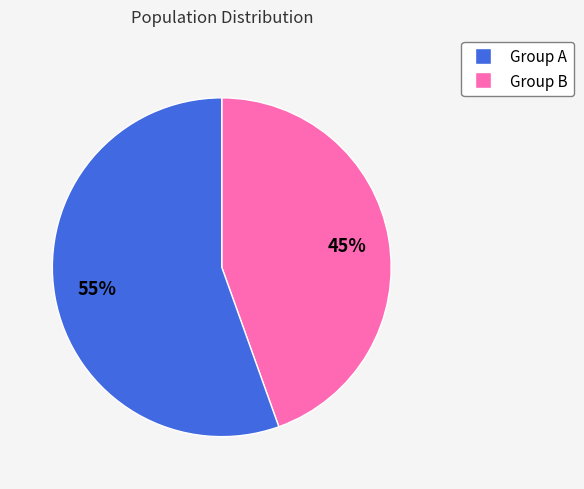

To the nearest percent, what is the average slice percentage?

50%